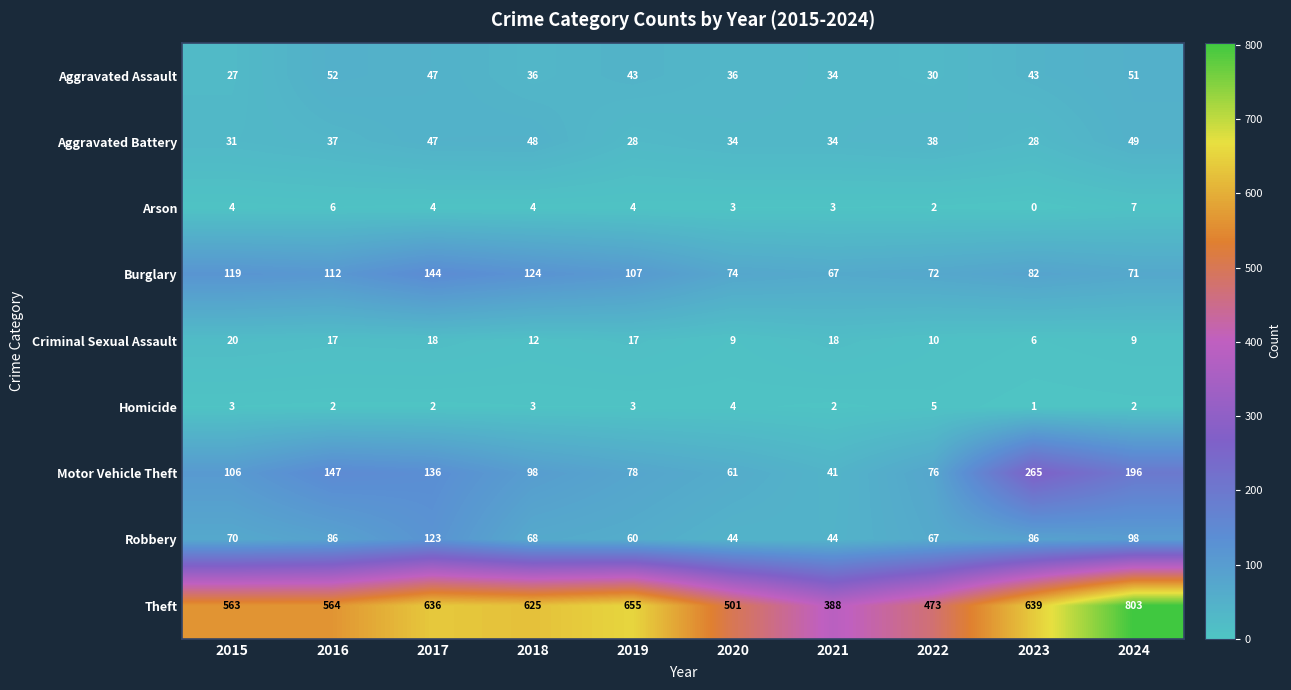

Which series has the largest total across all categories?

Theft